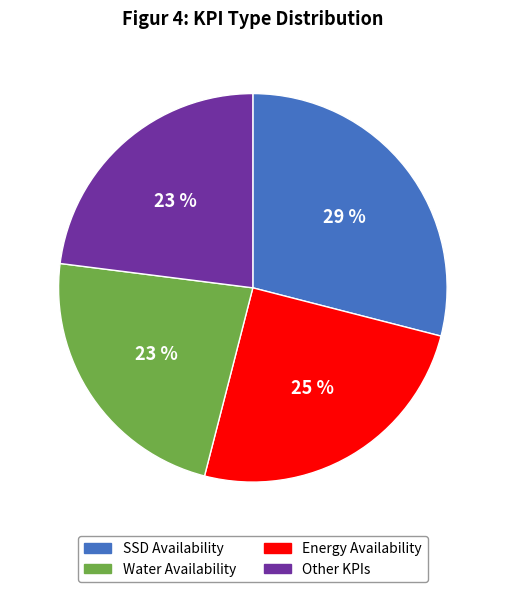

Which has a higher value, SSD Availability or Energy Availability?

SSD Availability